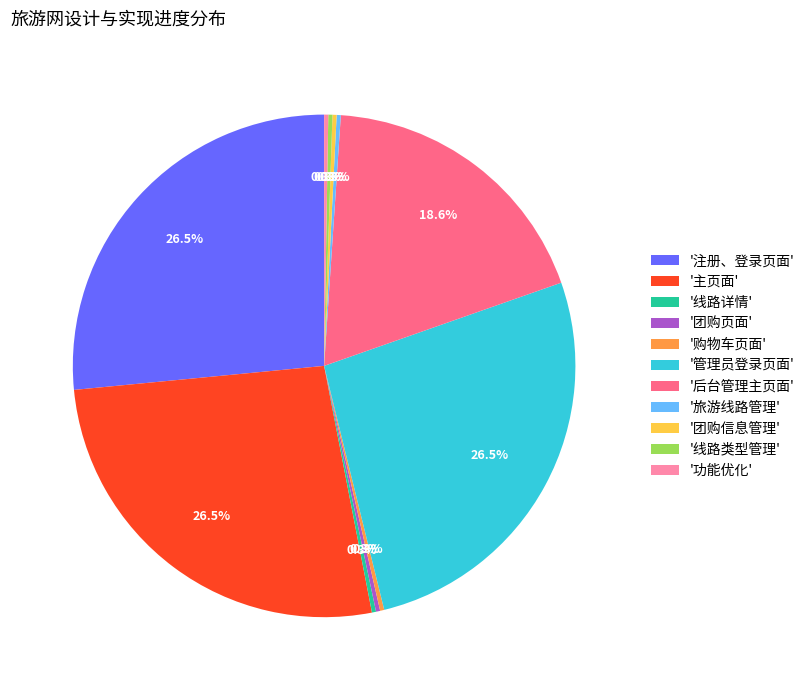

What percentage is NOT represented by '后台管理主页面'?

81.4%